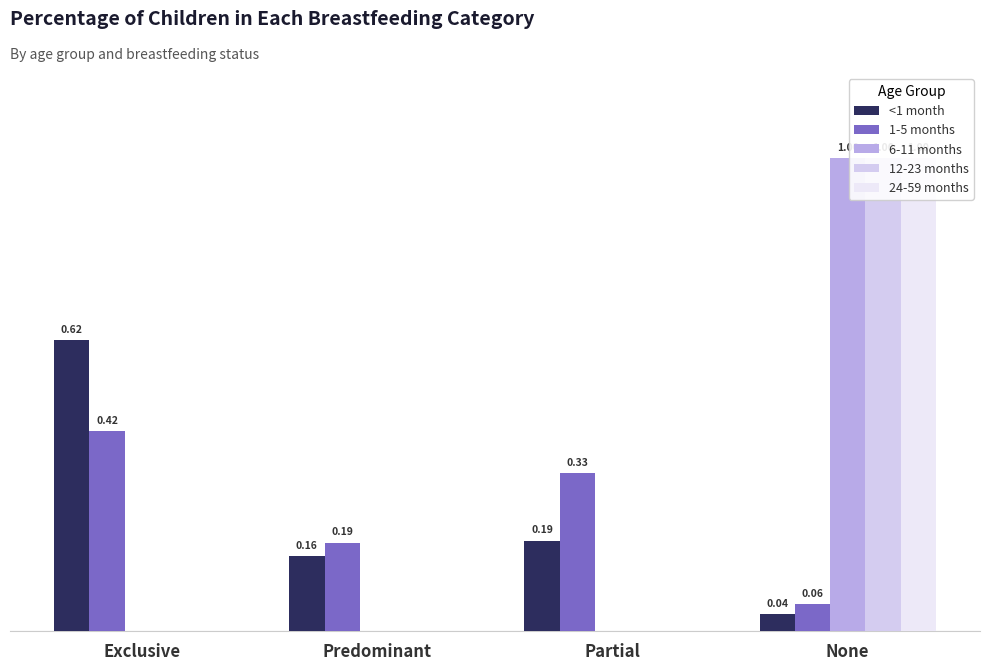

Reading left to right, list all the values displayed in this chart.

<1 month: 0.6	0.2	0.2	0.0
1-5 months: 0.4	0.2	0.3	0.1
6-11 months: 0.0	0.0	0.0	1.0
12-23 months: 0.0	0.0	0.0	1.0
24-59 months: 0.0	0.0	0.0	1.0